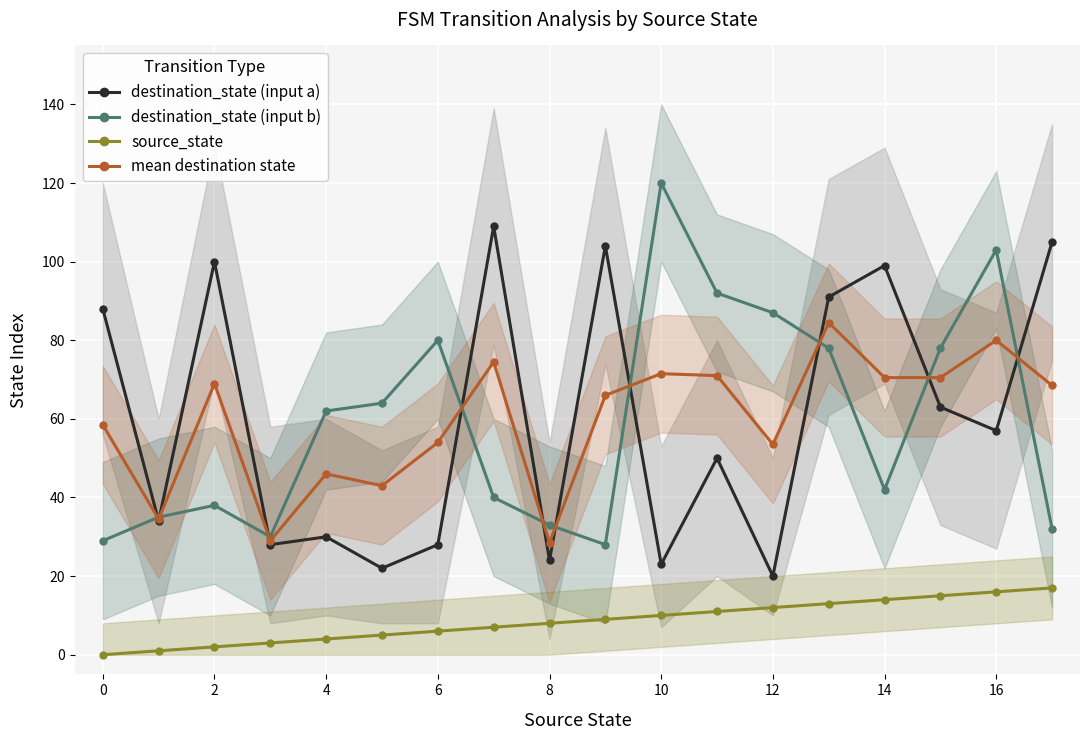

True or false: destination_state (input b) has more than 2 points higher than both neighbors.

True